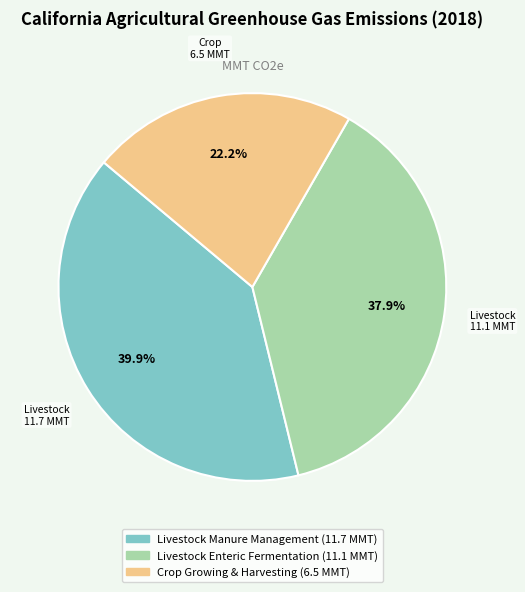

Does any single category account for the majority?

No